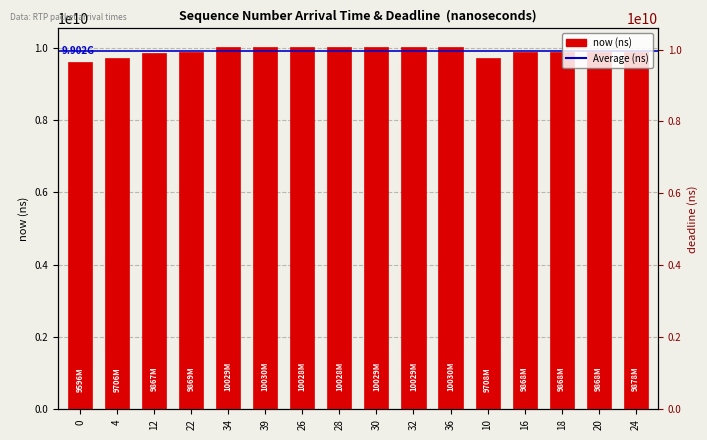

Does the chart contain stacked bars?

No